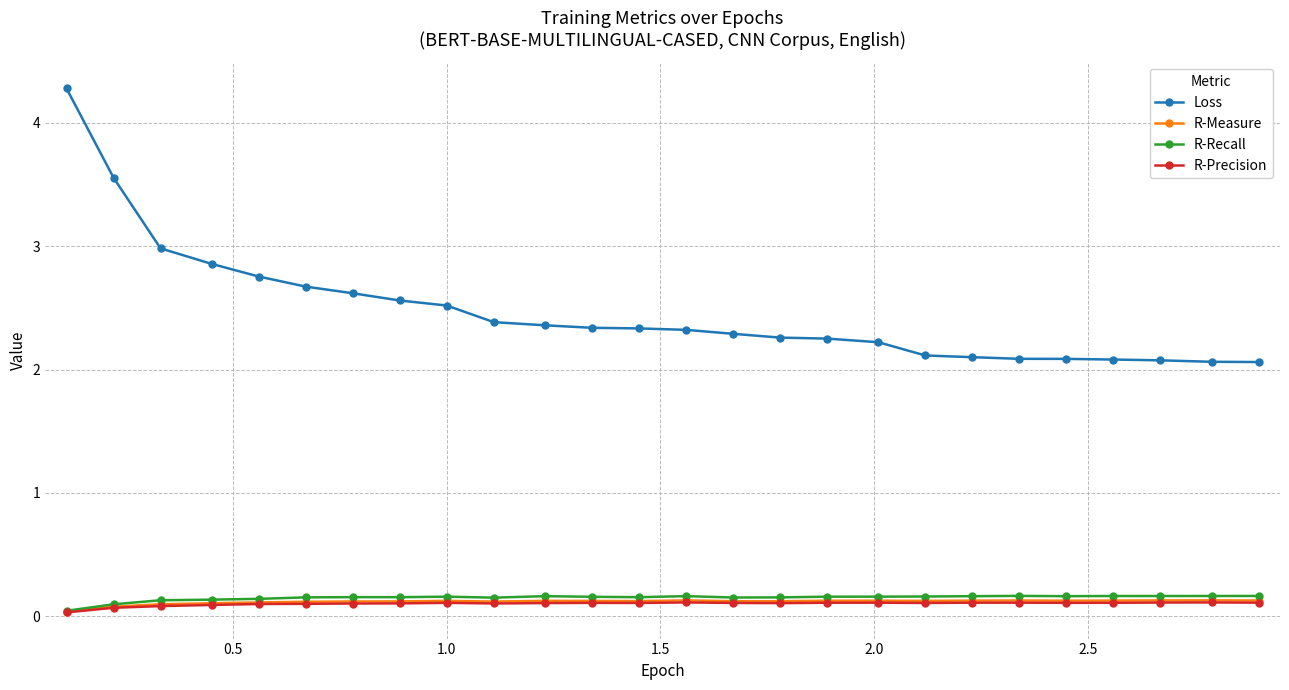

Which series has the largest range (max minus min)?

Loss